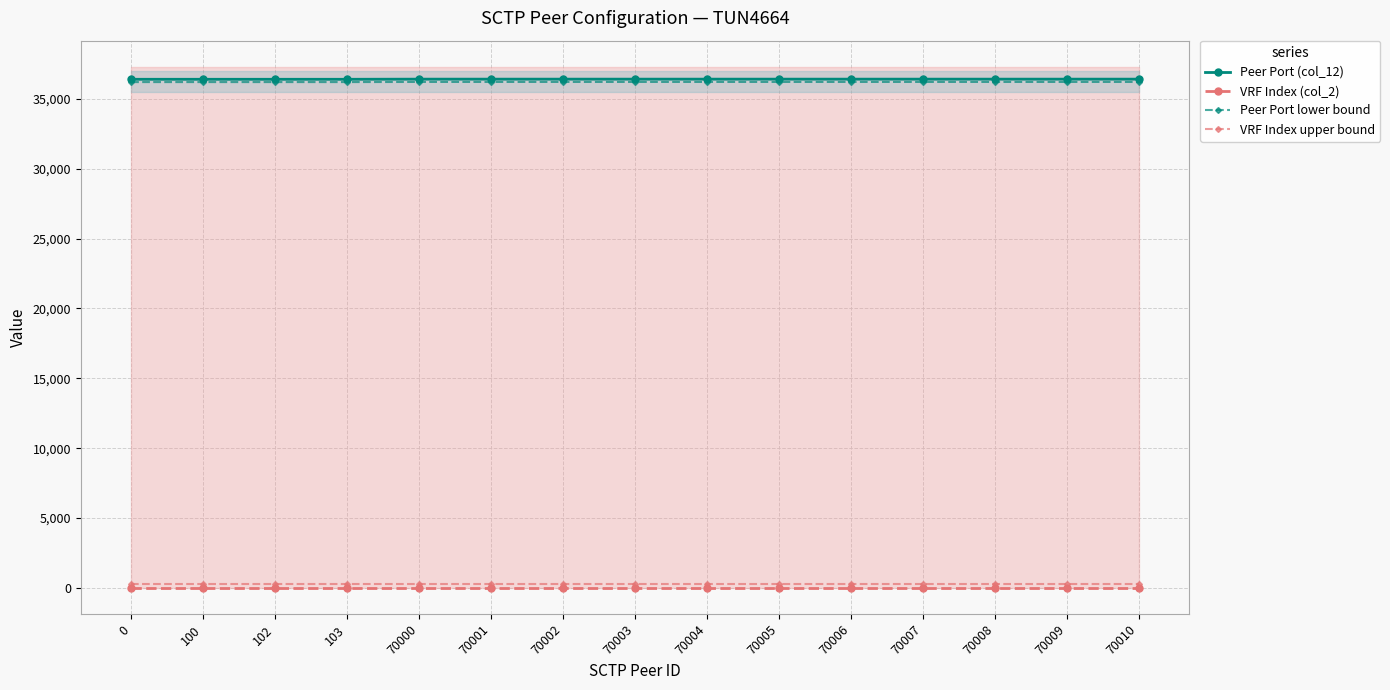

Which series changed the most between 0 and 70000?

Peer Port (col_12)